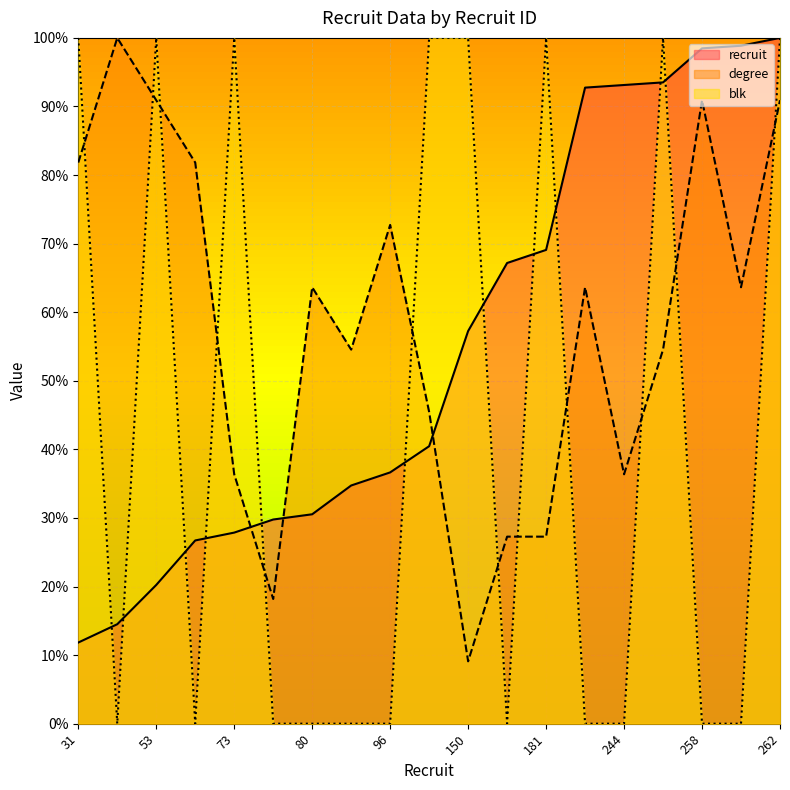

How many intersections are there between blk and degree?

12